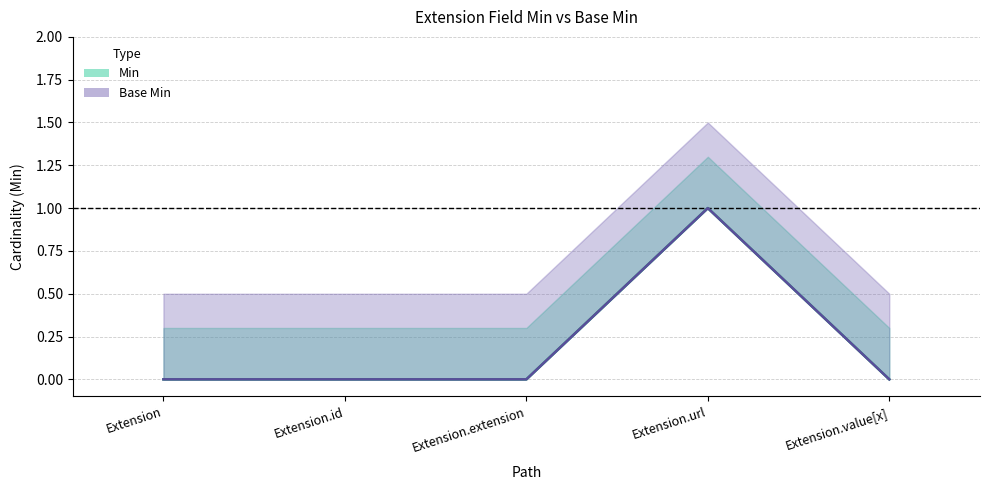

At how many categories does at least one series exceed 0?

1